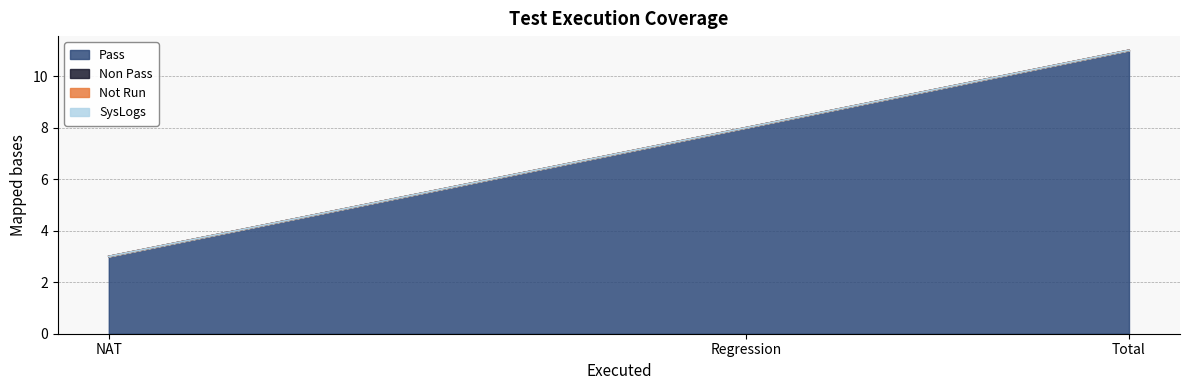

How many data points in Pass are above 8?

1